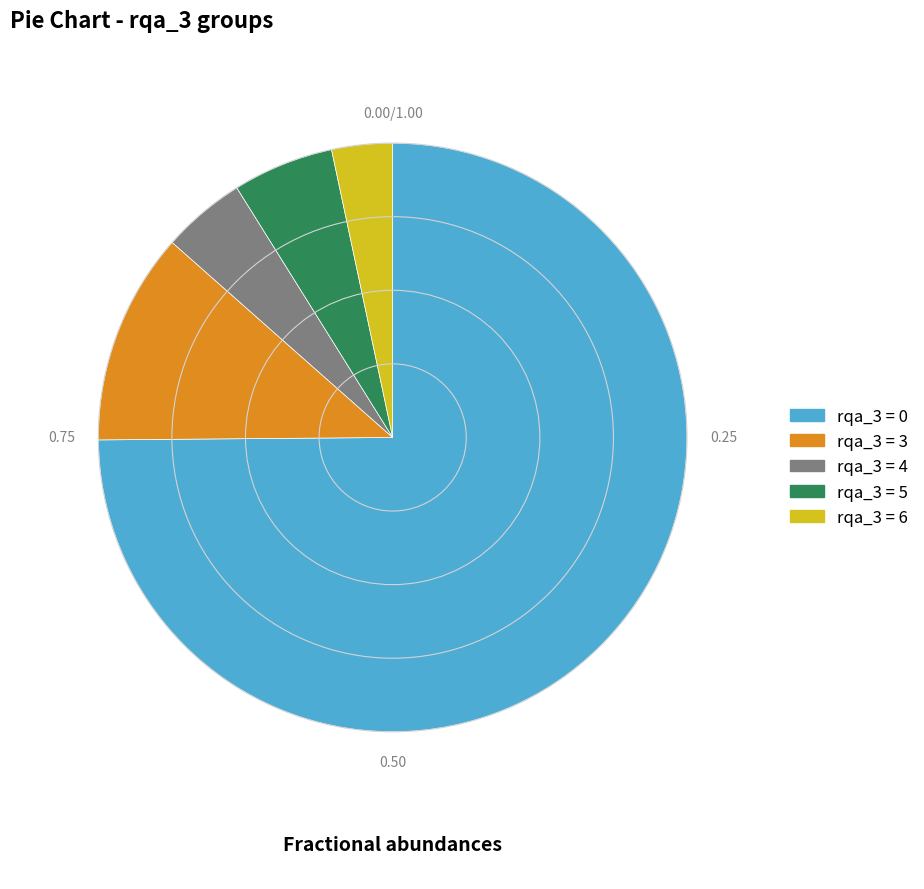

Between rqa_3 = 3 and rqa_3 = 5, which is larger?

rqa_3 = 3